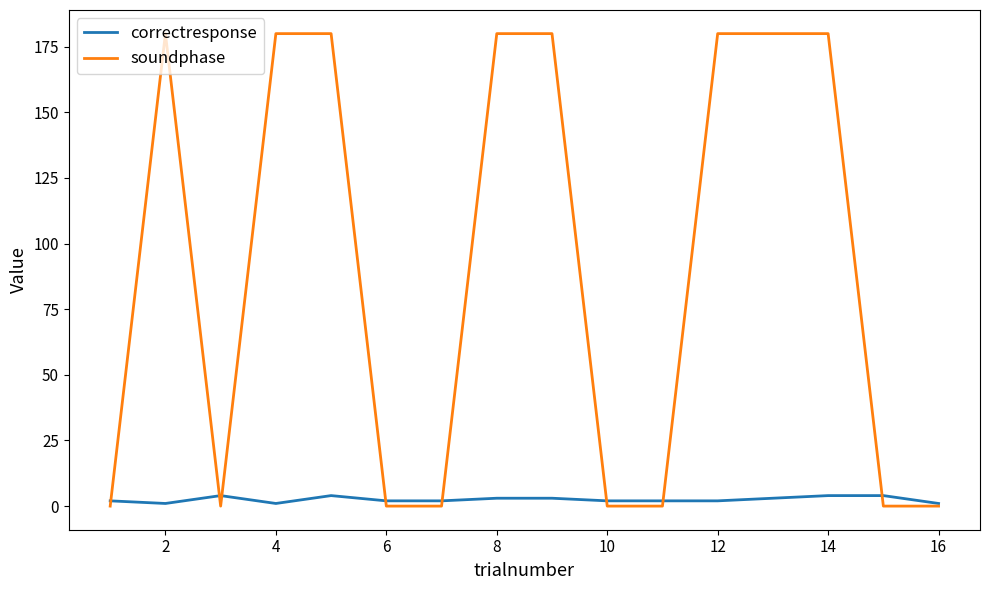

What is the greatest value displayed?

180